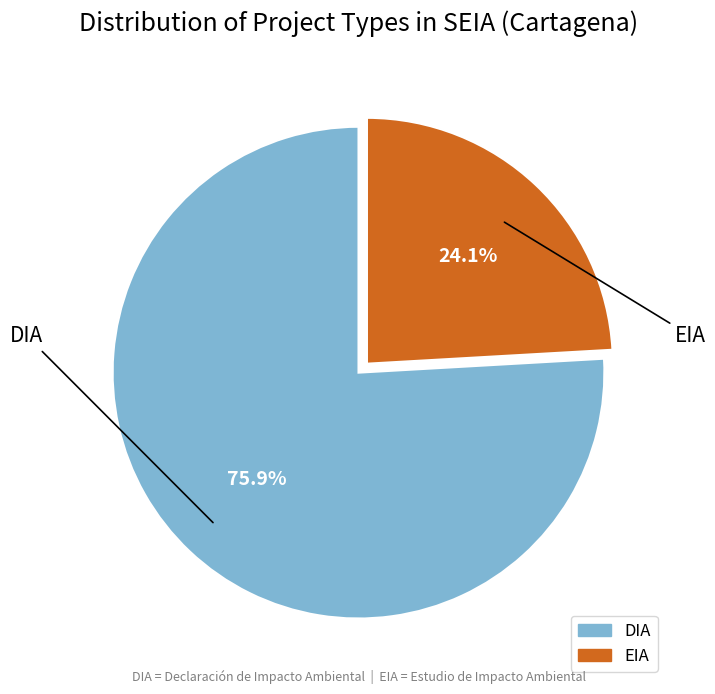

What is the total percentage of DIA and EIA?

100.0%